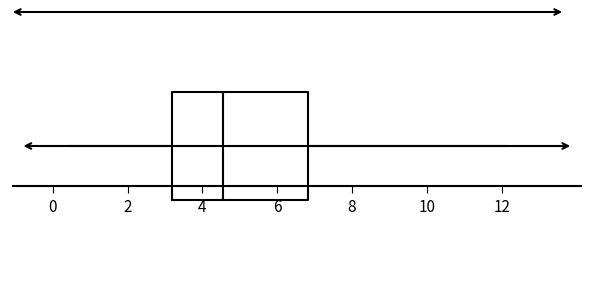

Transcribe this box plot: give where the median line is, the range the box spans, and where the two whiskers end, as read against the x-axis. The values are not printed on the chart, so give them approximately, as read against the axis.

median 4.6, box 3.2 to 6.8, whiskers 0.4 to 12.2